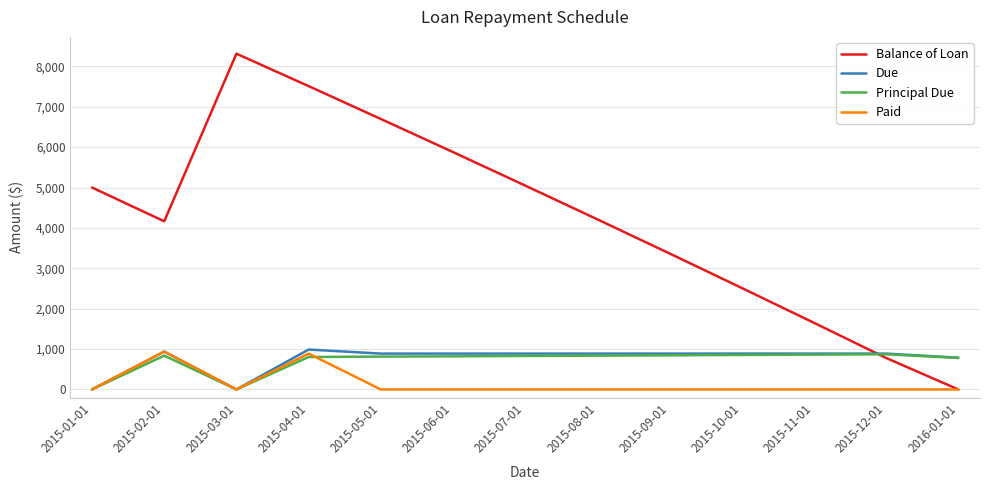

At which category is the sum across all series the highest?

2015-04-01